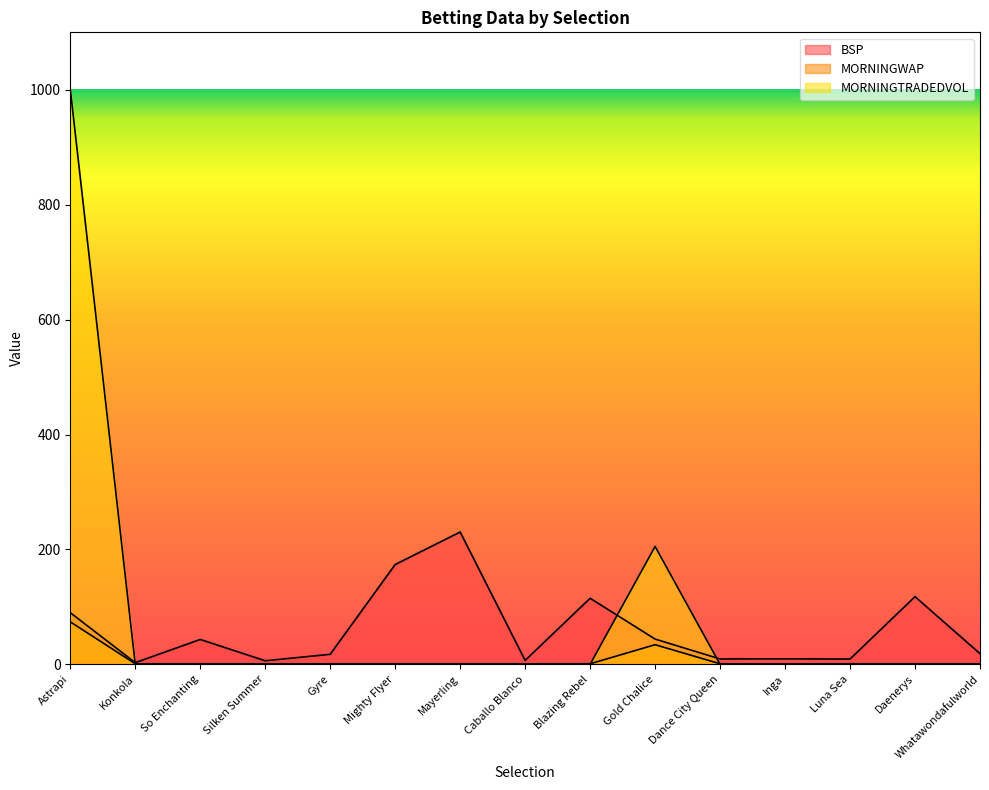

The MORNINGTRADEDVOL series shows 0.0 at Whatawondafulworld. True or false?

True